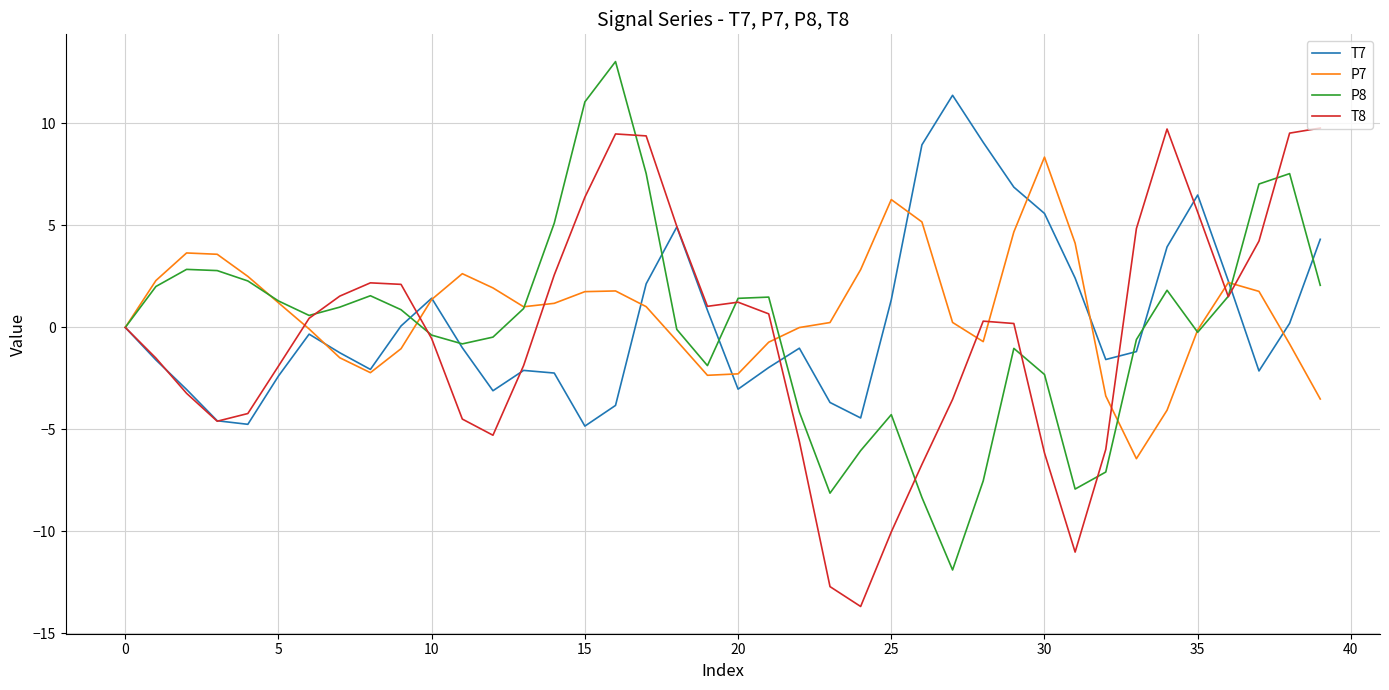

Does the chart display data point markers on the line(s)?

No